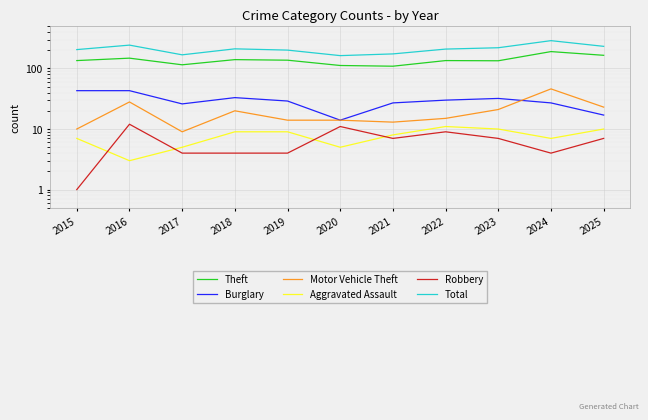

How many distinct data groups are displayed?

6